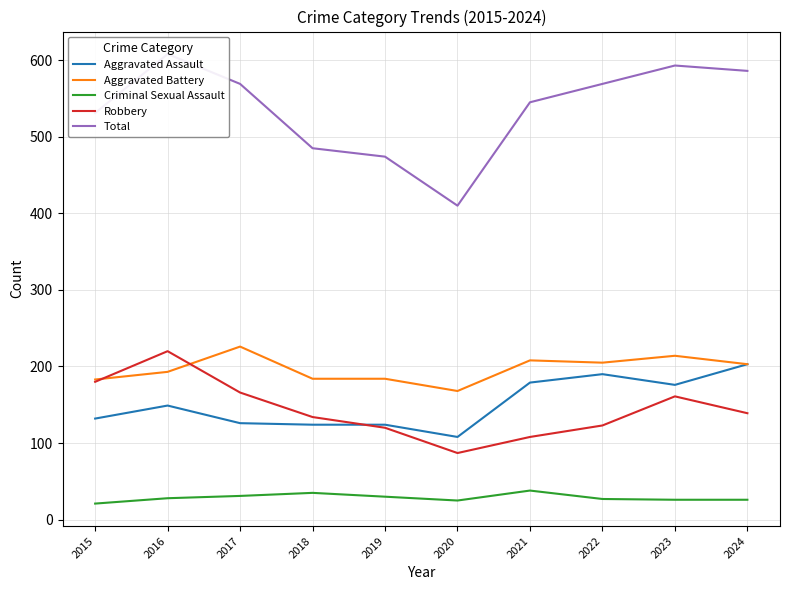

Which has a higher value, 2017 or 2016?

2016